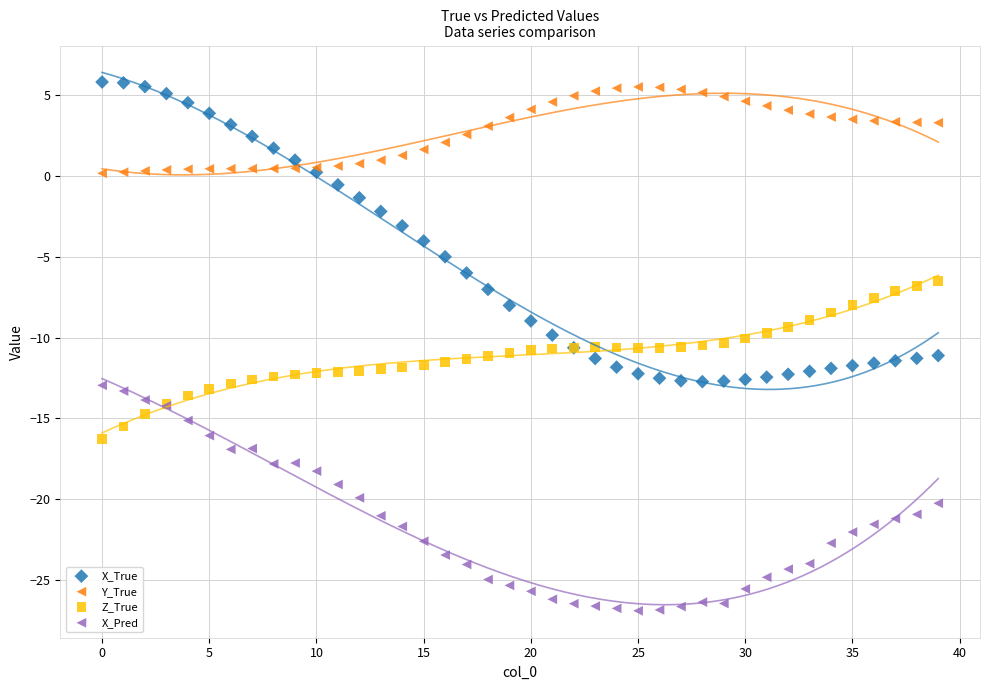

Which series reaches the minimum Y coordinate?

X_Pred